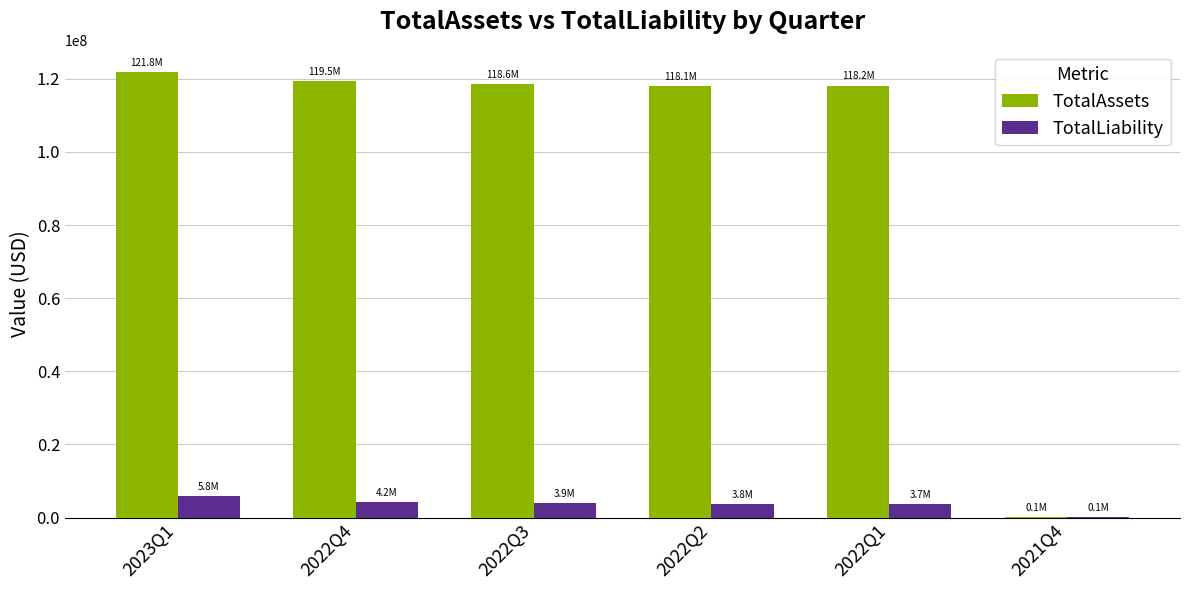

At which category is the sum across all series the highest?

2023Q1